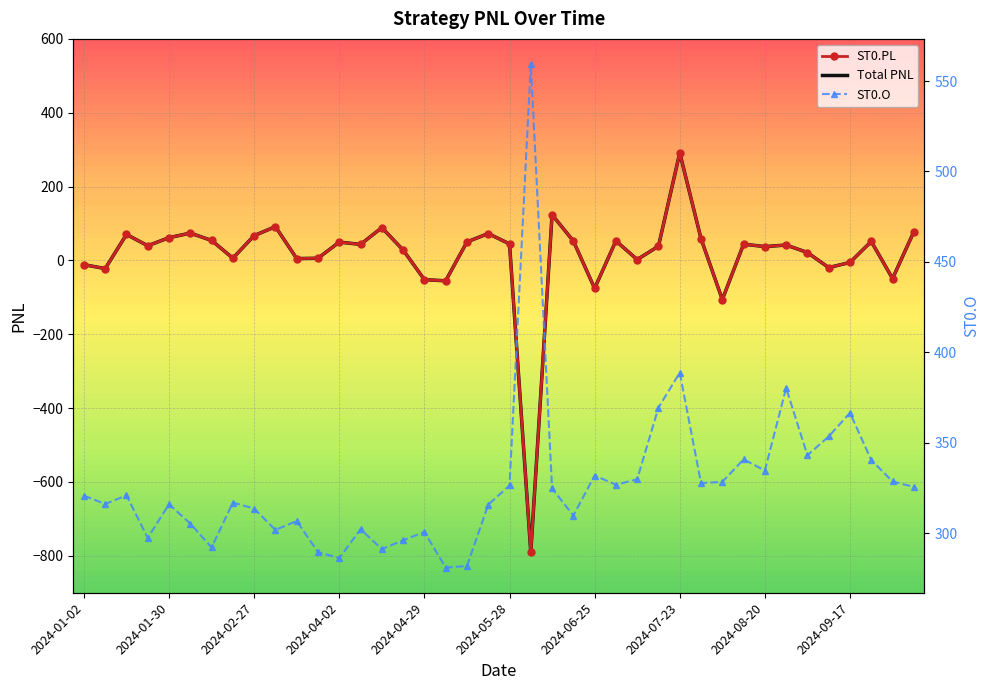

What is the difference between the highest and lowest values at 2024-01-02?

332.2